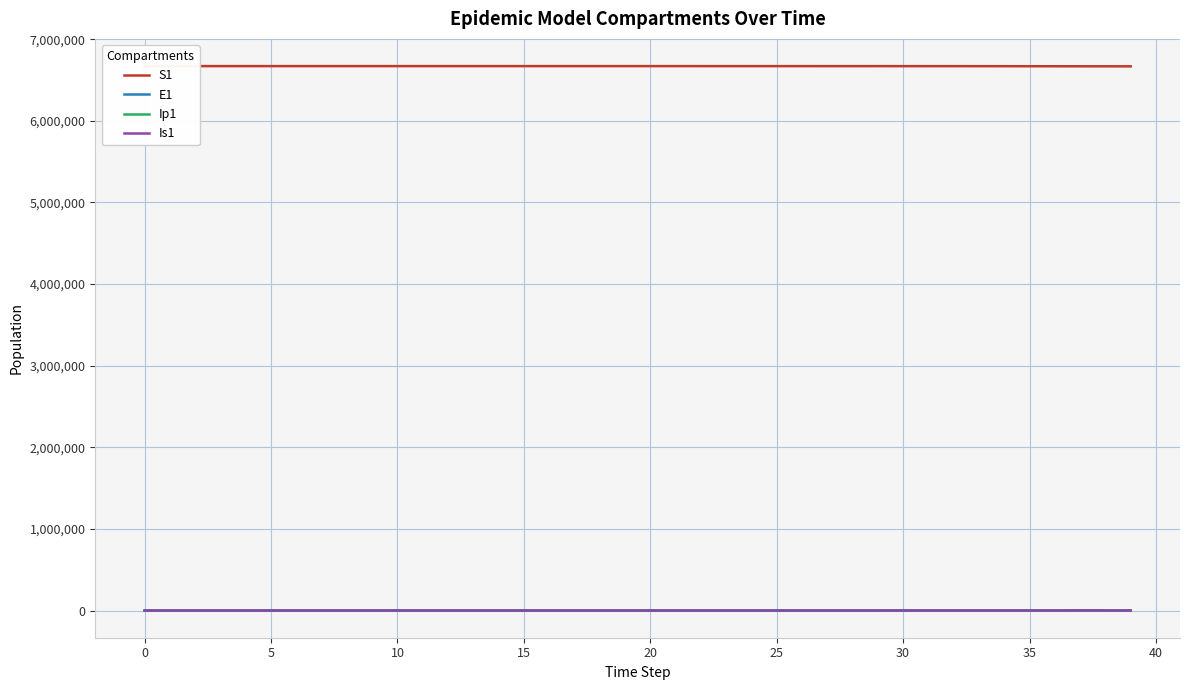

What is the value of the Ip1 point at the 20th from the left?

3.4